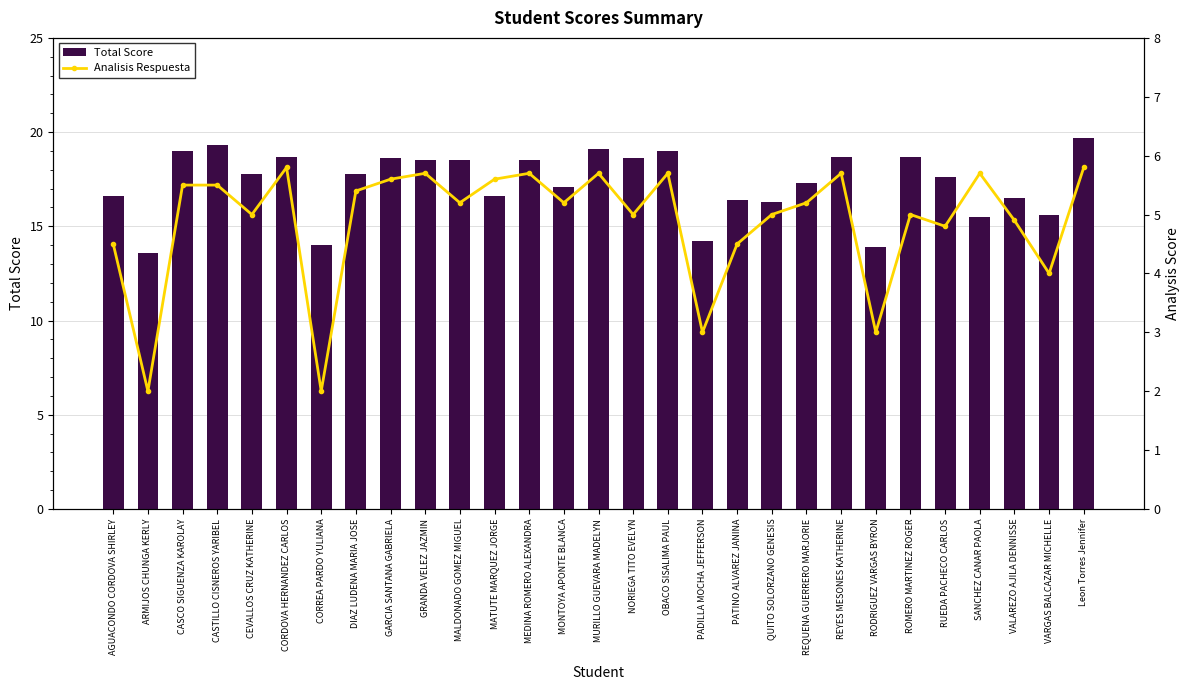

What is the highest value of the Total Score series?

19.7